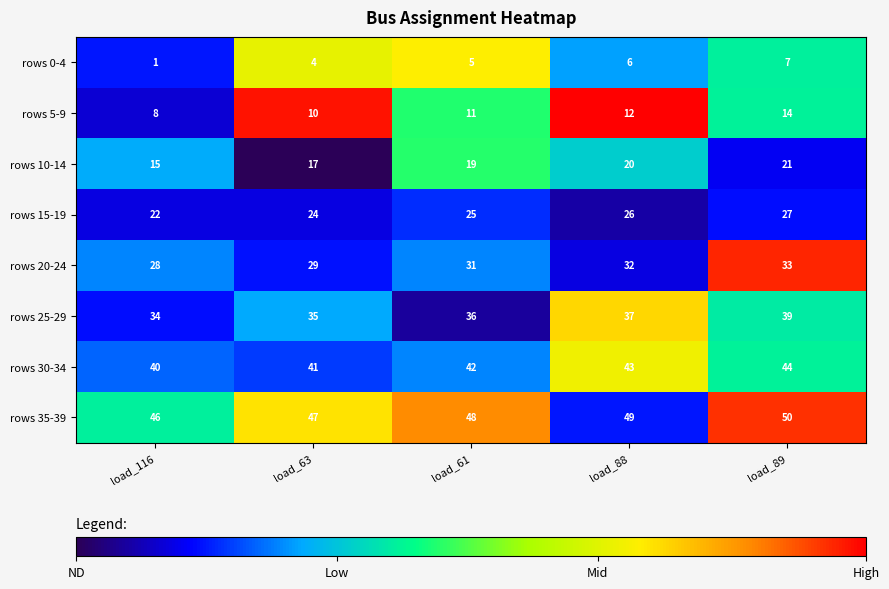

The rows 20-24 series shows 17 at load_63. True or false?

False